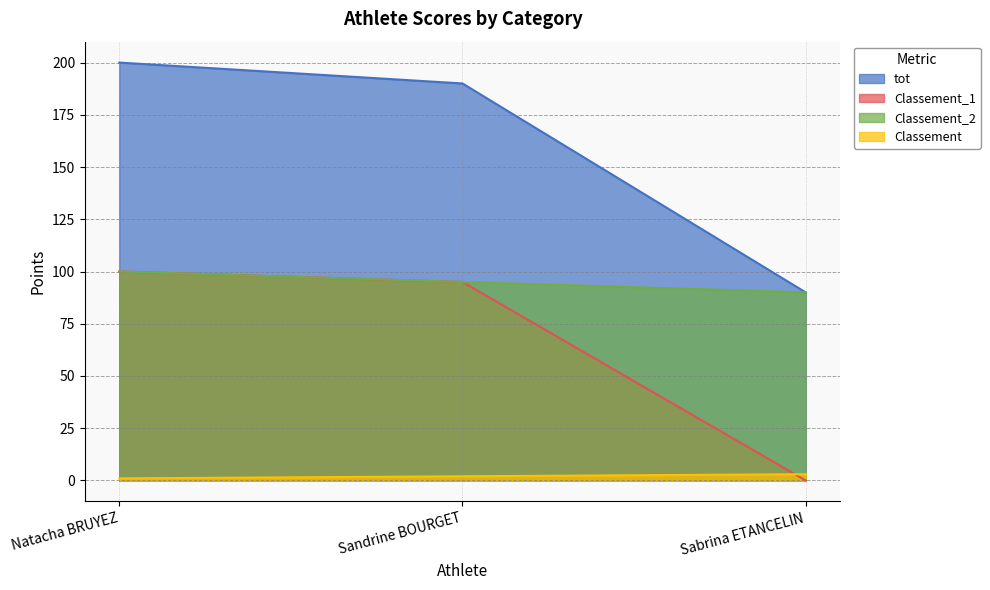

Reading left to right, extract all data points from this chart.

tot: 200	190	90
Classement_1: 100	95	0
Classement_2: 100	95	90
Classement: 1	2	3